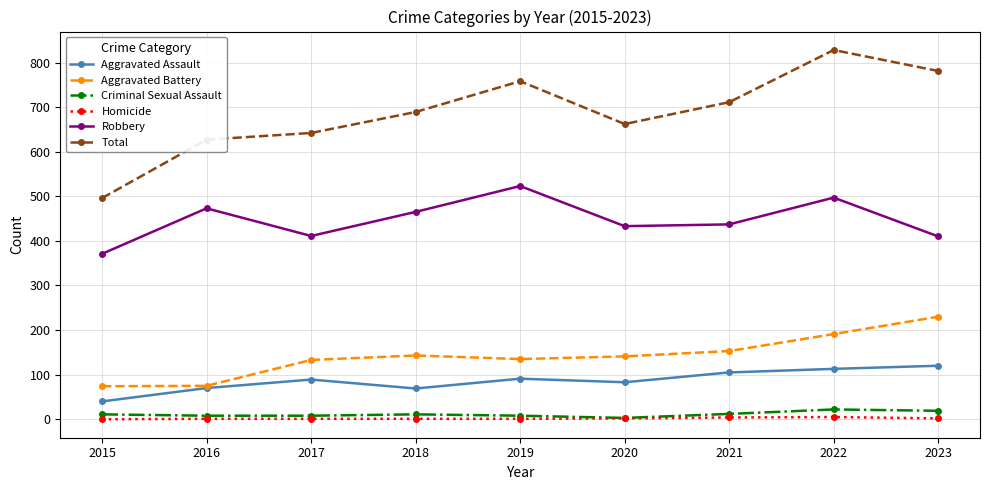

What is the lowest value of the Criminal Sexual Assault series?

3